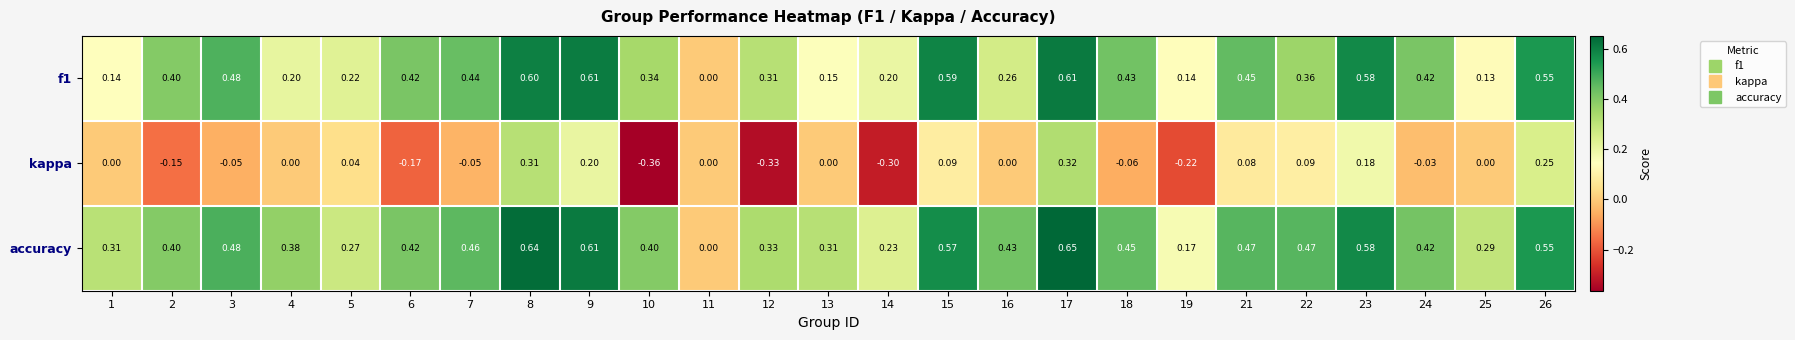

Which series has the widest spread of values?

kappa